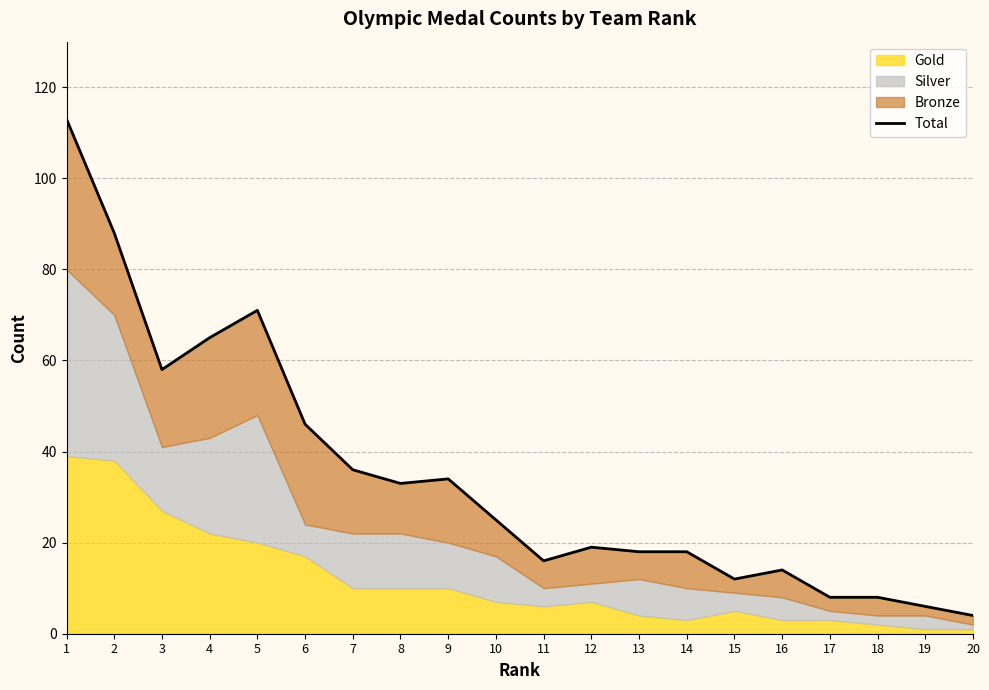

How many lines are shown in the chart?

1